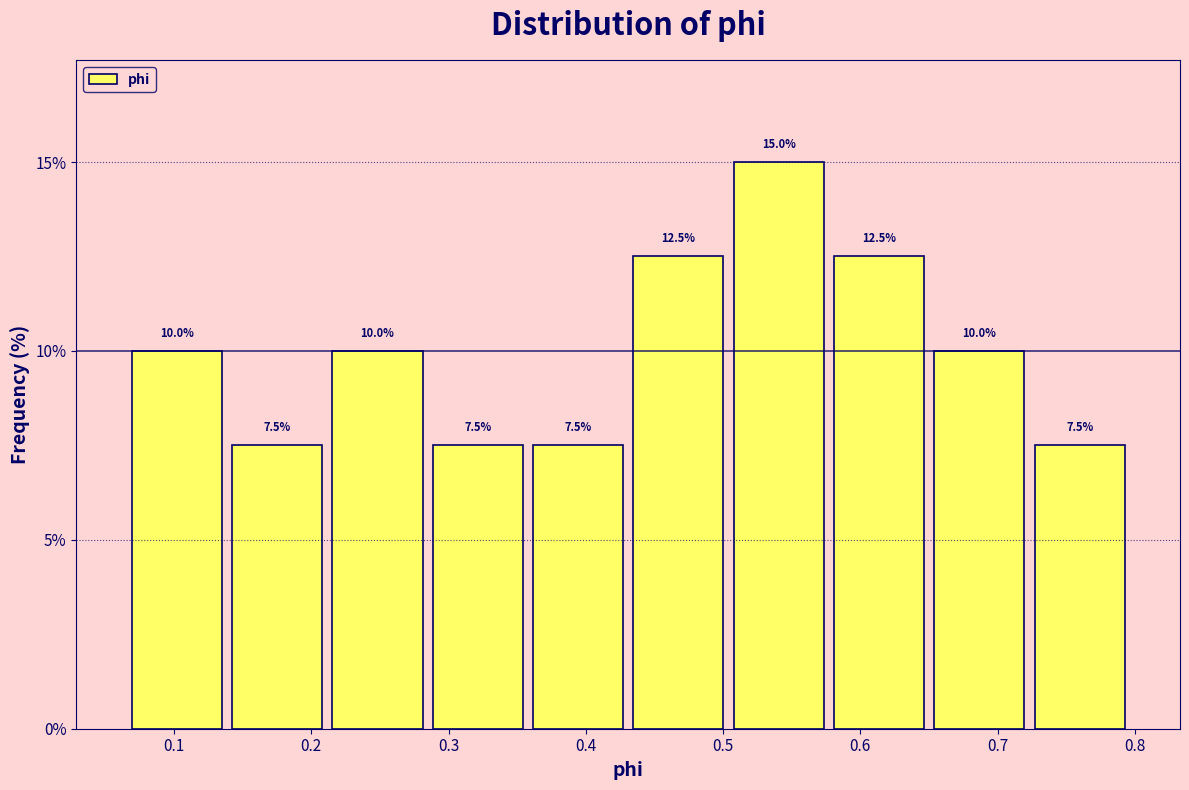

How tall is the bar that spans 0.28 to 0.36 on the x-axis? The bar edges are not printed on the chart, so give them approximately, as read against the axis.

7.5